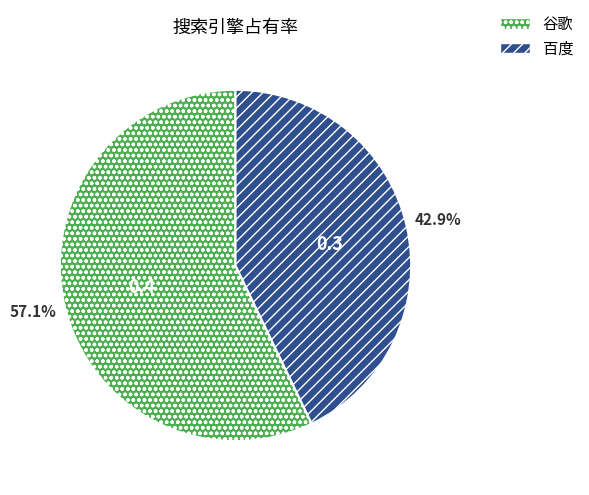

Between 百度 and 谷歌, which is larger?

谷歌